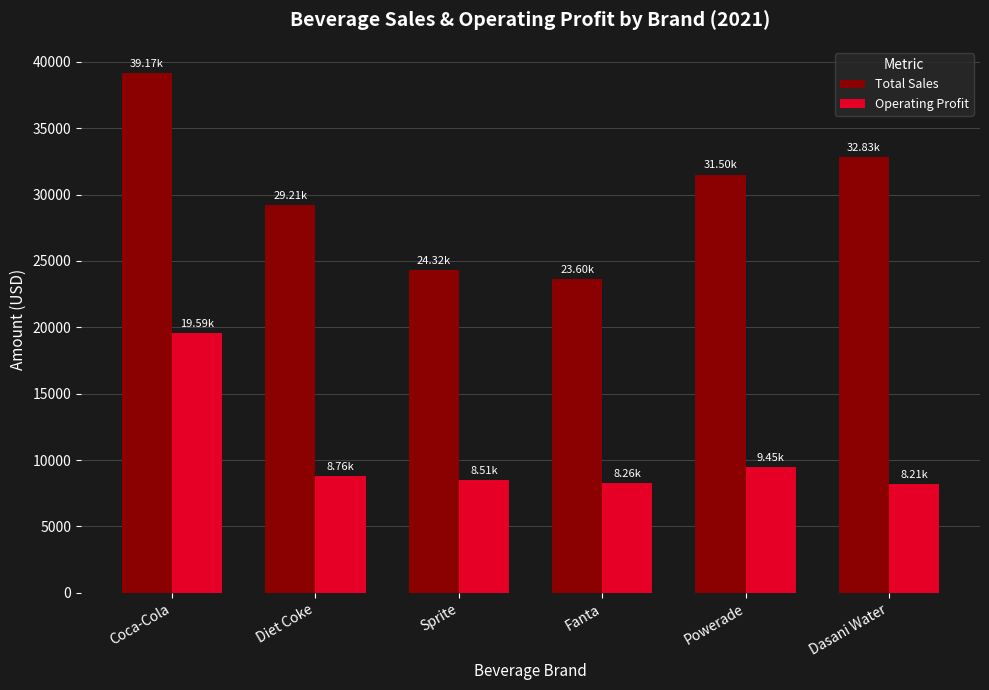

What are all the series names shown in the legend?

Total Sales, Operating Profit